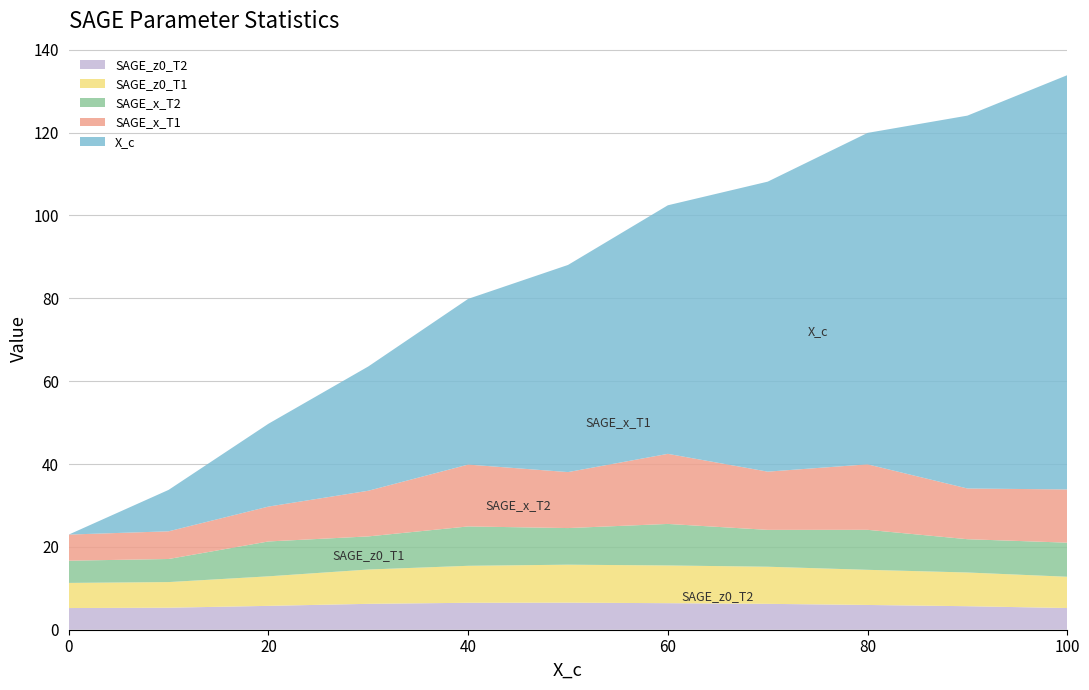

Reading left to right, list all the values displayed in this chart.

SAGE_z0_T2: 5.2	5.3	5.8	6.2	6.5	6.5	6.4	6.2	6.0	5.7	5.2
SAGE_z0_T1: 6.1	6.2	7.1	8.3	8.9	9.2	9.1	9.0	8.5	8.1	7.6
SAGE_x_T2: 5.4	5.6	8.4	8.0	9.5	8.8	10.0	8.9	9.7	8.0	8.2
SAGE_x_T1: 6.3	6.7	8.4	11.0	14.9	13.5	16.9	14.1	15.8	12.2	12.8
X_c: 0.0	10.0	20.0	30.0	40.0	50.0	60.0	70.0	80.0	90.0	100.0